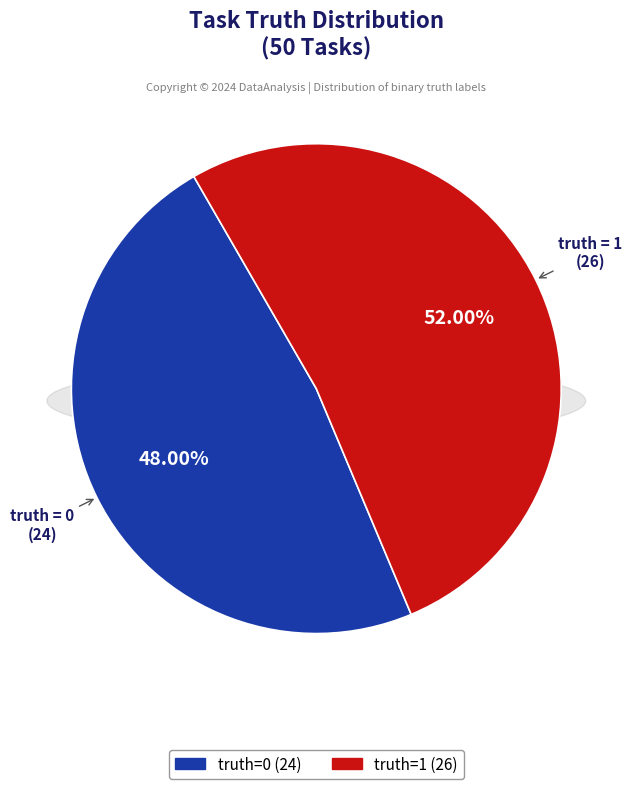

Is it true that truth = 0 is 38% of the pie?

False